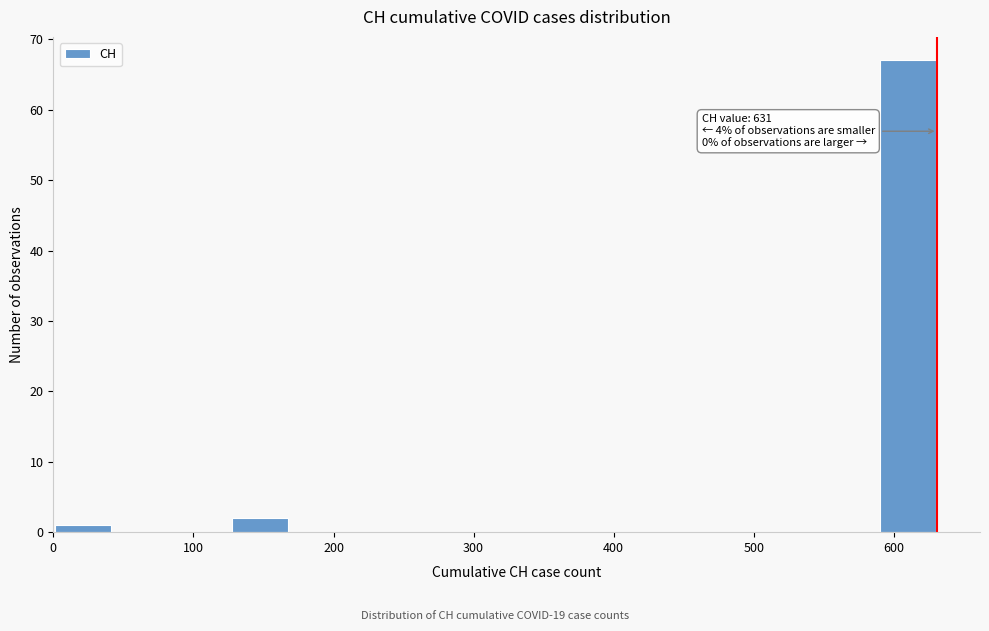

Which range on the x-axis has the tallest bar?

590 to 630